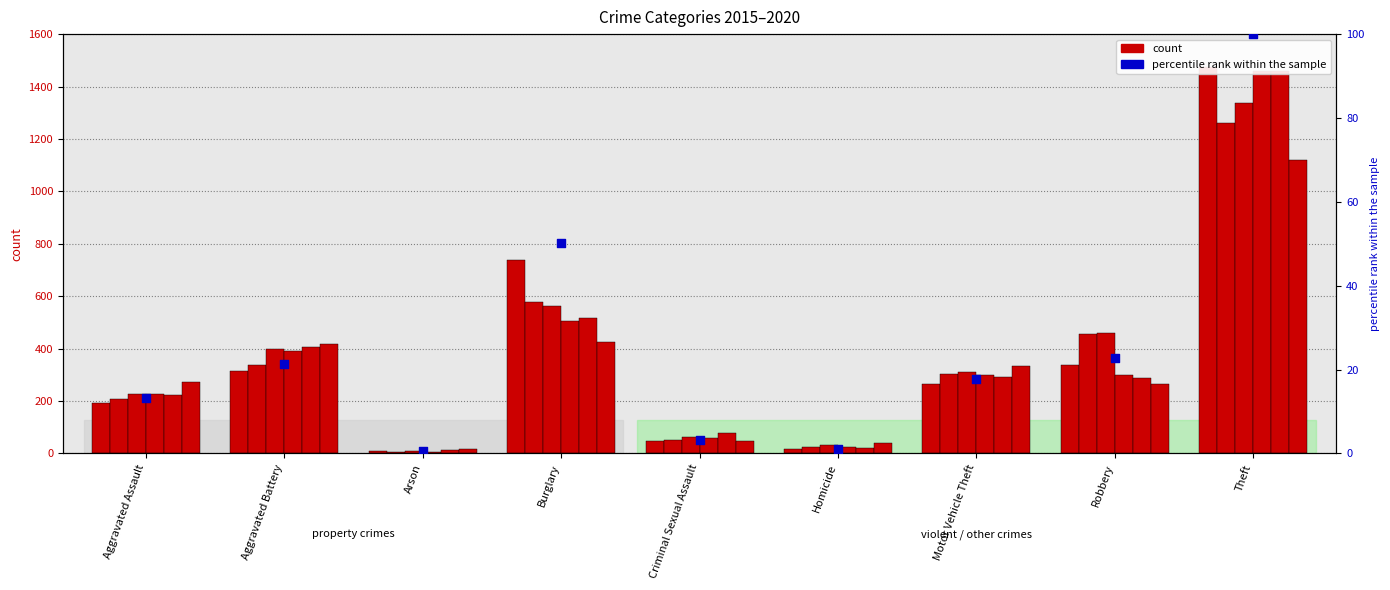

Which has a higher value, Theft or Aggravated Assault?

Theft